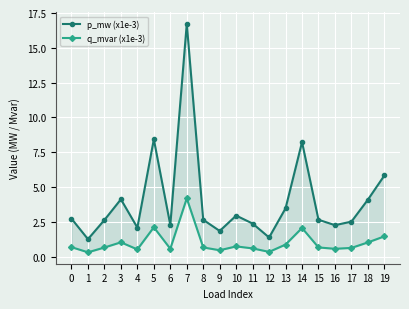

At how many categories does at least one series exceed 15?

1